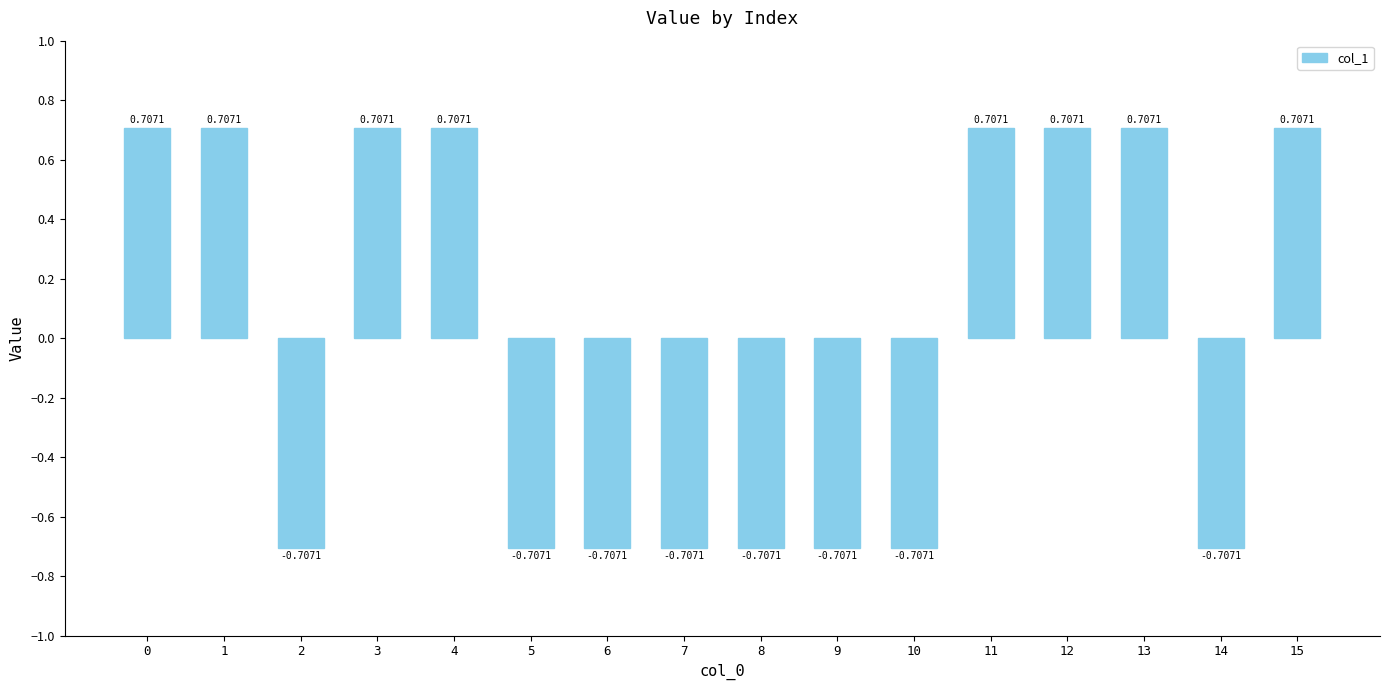

What is the difference between the maximum and minimum values?

1.4